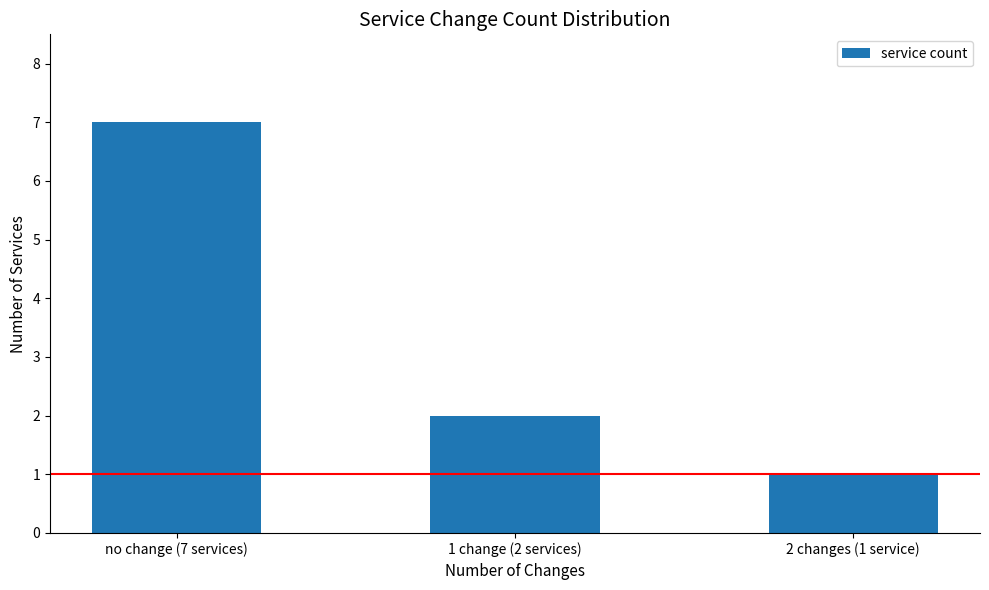

What is the value of the 3rd bar from the left?

1